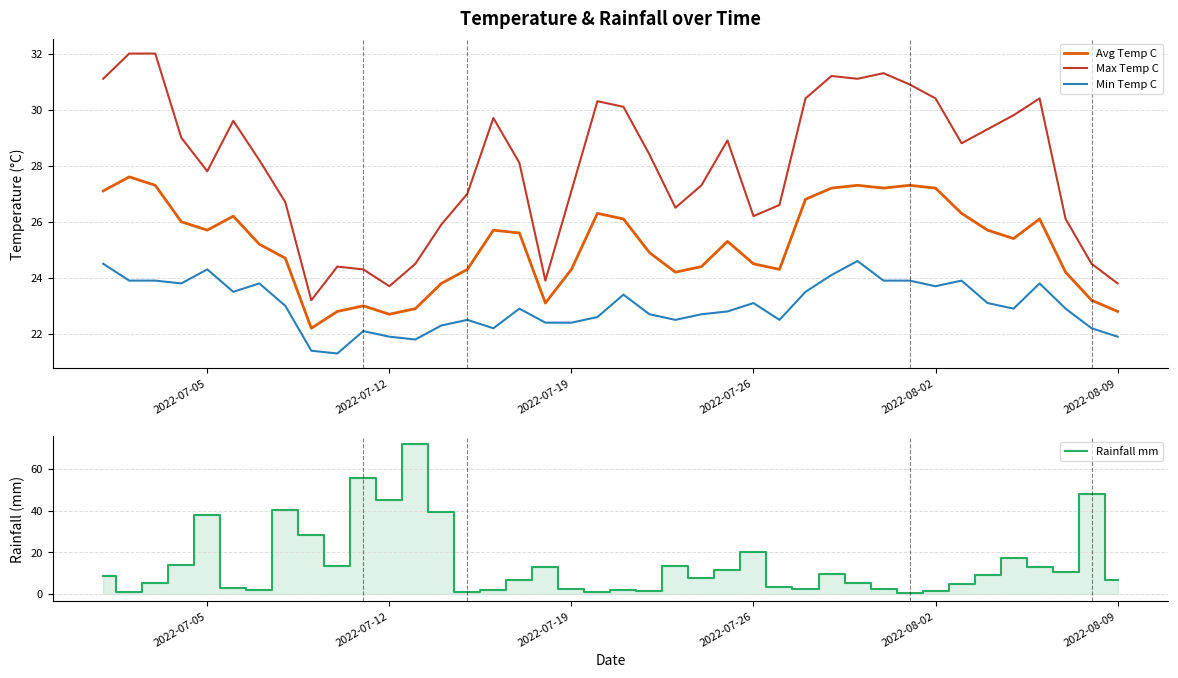

Which series has the largest total across all categories?

Max Temp C